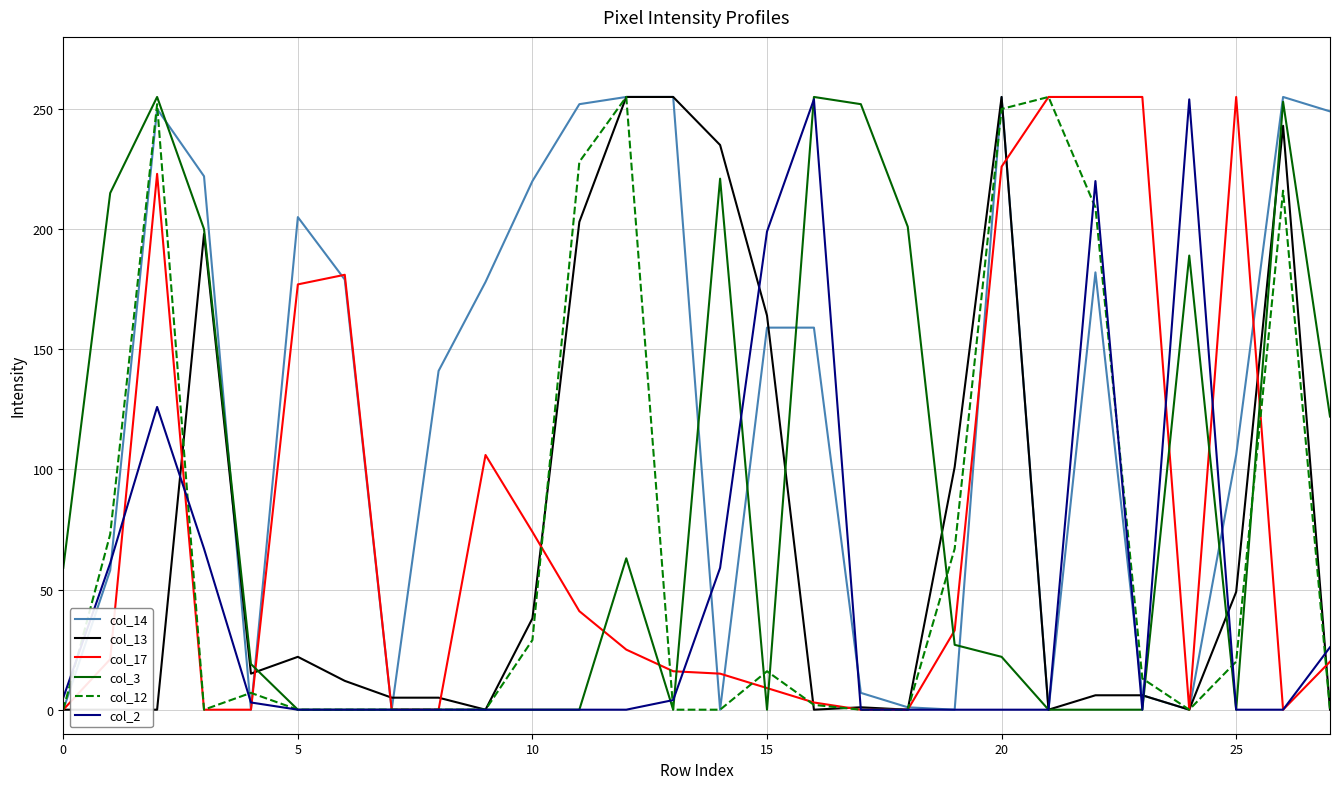

Which series ends up on top after the final intersection of col_2 and col_14?

col_14